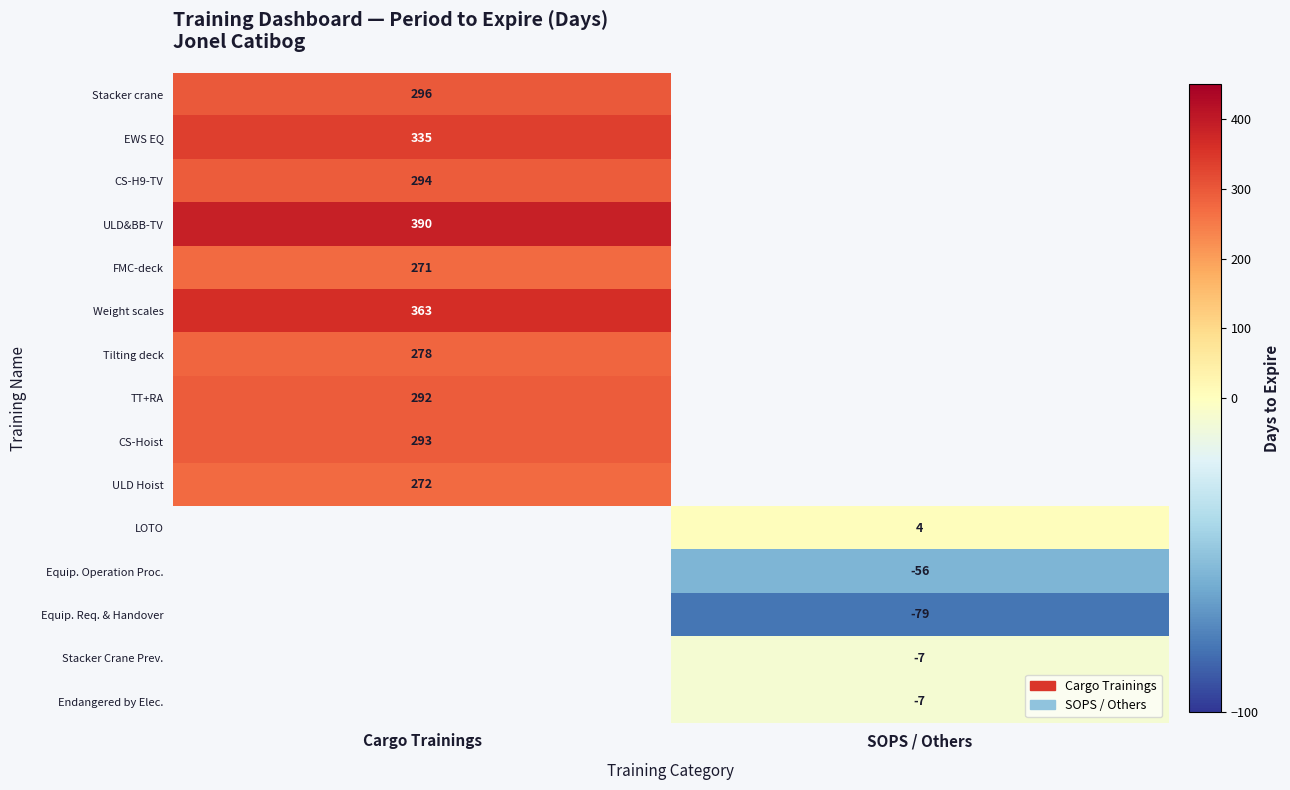

Is the value of Equip. Operation Proc. at SOPS / Others greater than the value of Stacker Crane Prev. at SOPS / Others?

No